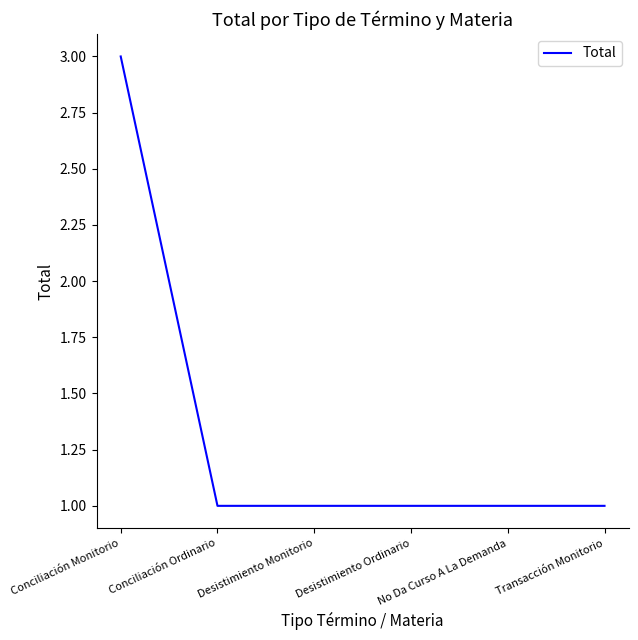

Does the chart display data point markers on the line(s)?

No